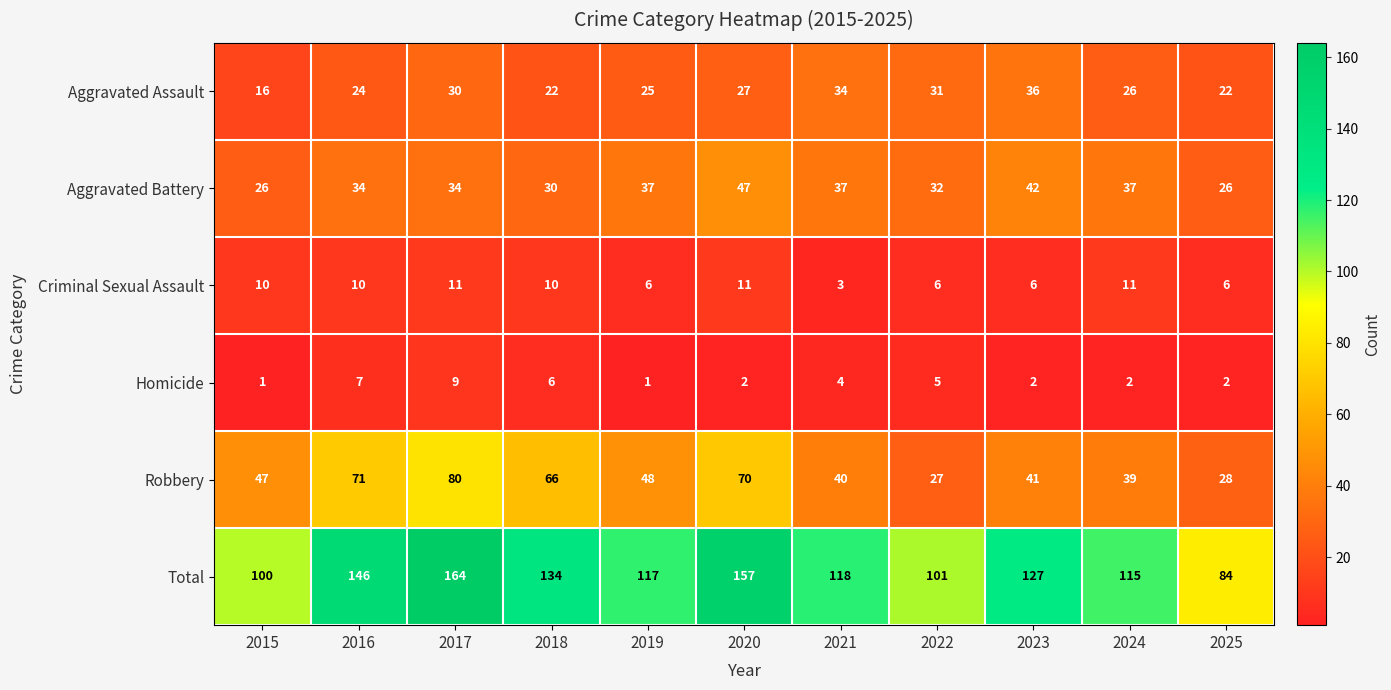

What is the approximate value of Total at 2021?

118